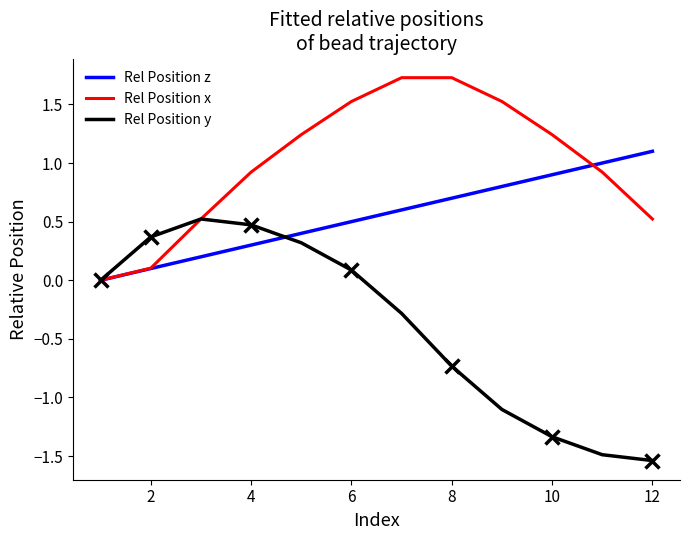

Is the value of Rel Position x at 8 greater than the value of Rel Position y at 6?

Yes